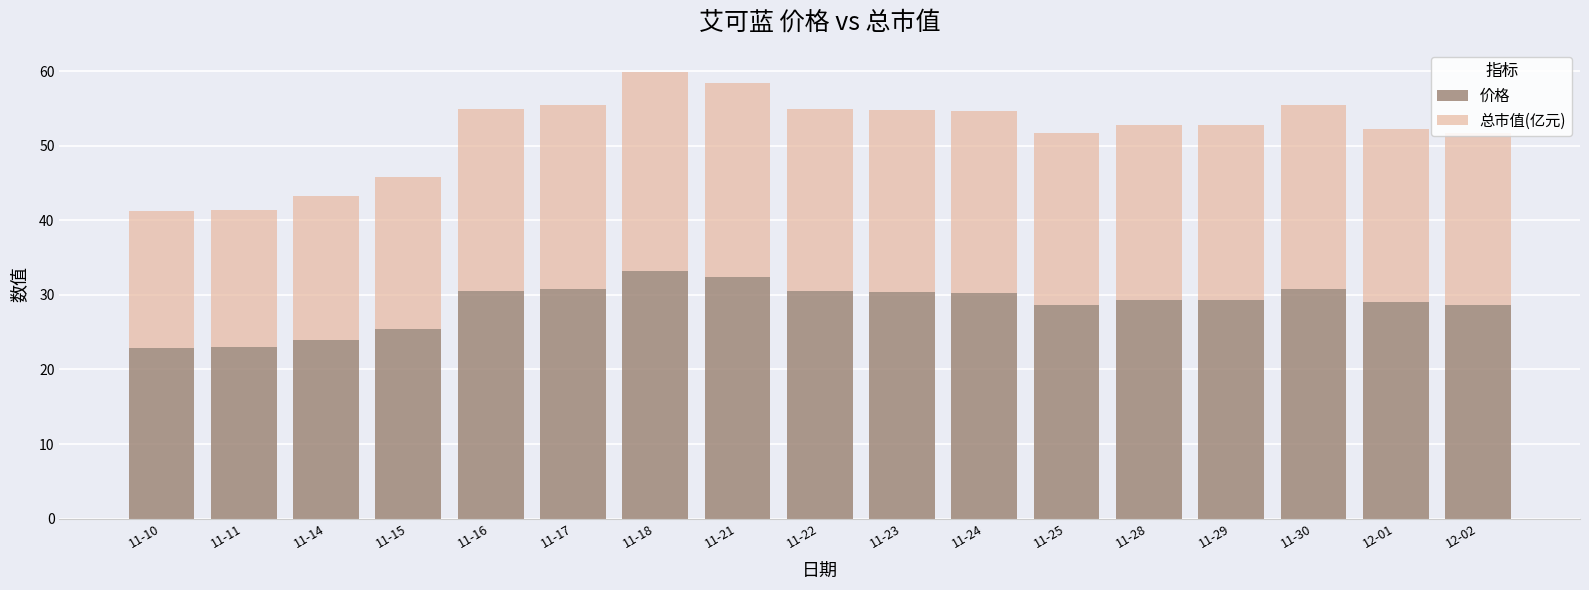

What is the difference between the 价格 values at 11-15 and 11-21?

7.0